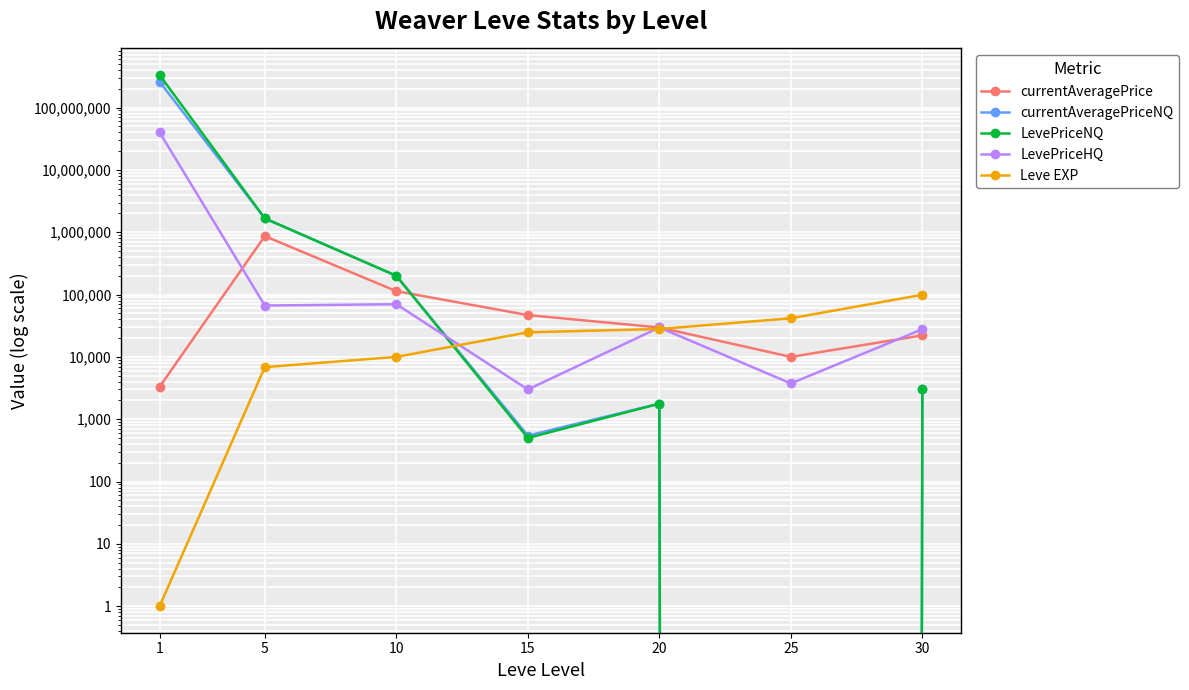

What is the difference between the LevePriceNQ values at 10 and 25?

200006